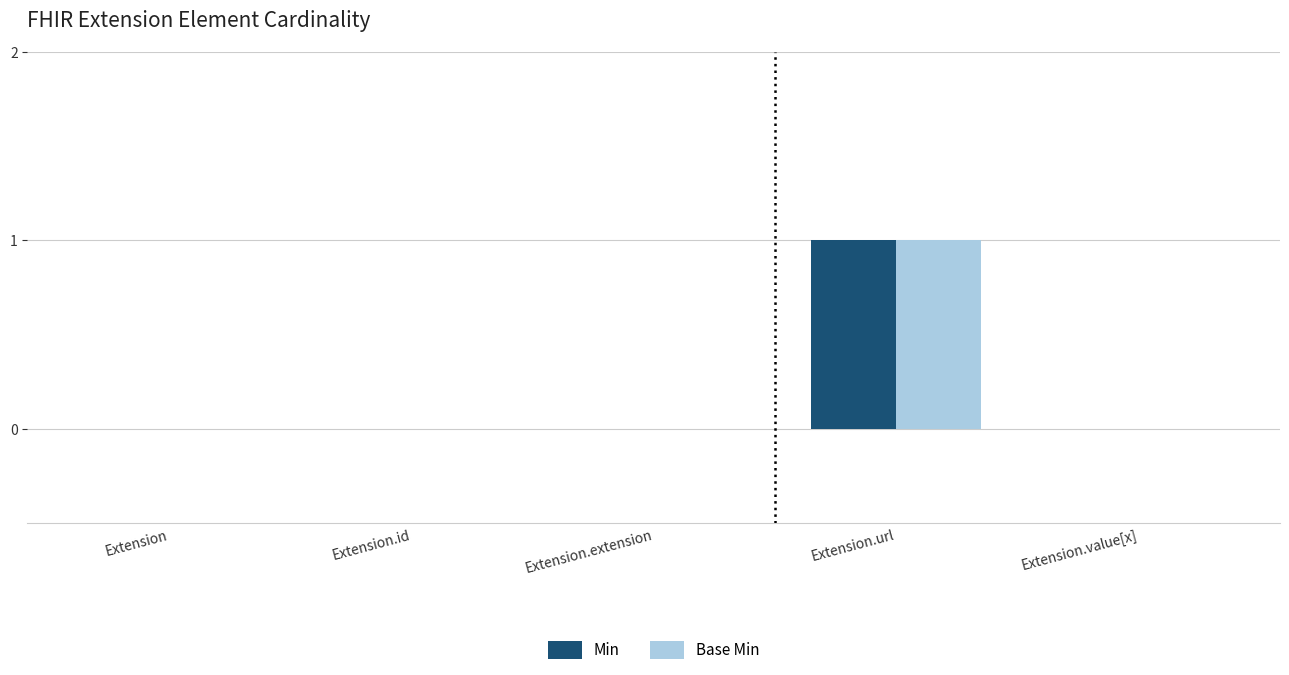

Which label corresponds to the largest value in the chart?

Extension.url